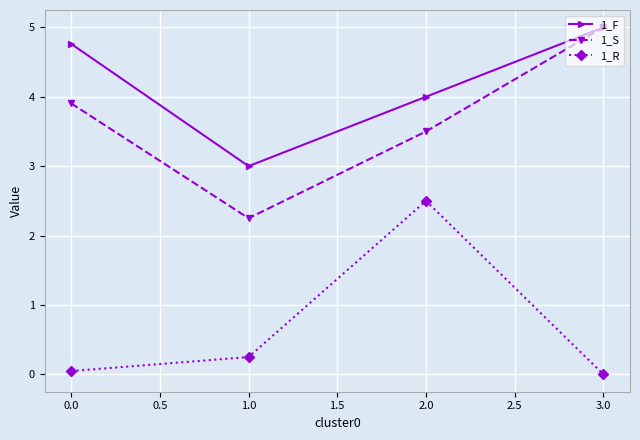

Which series has the largest total across all categories?

1_F